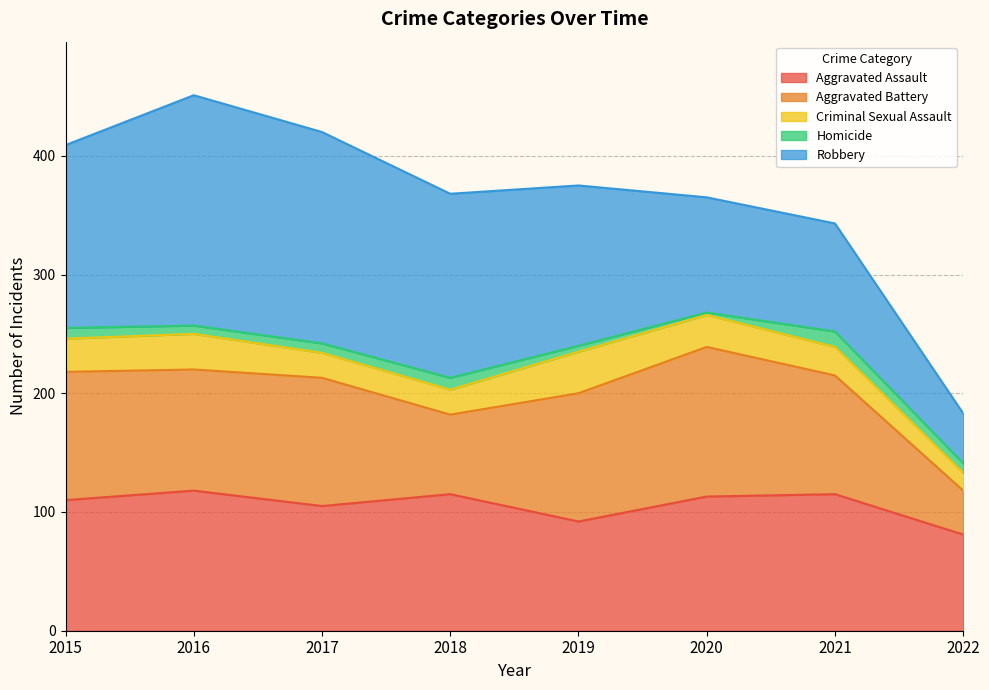

Where does the Aggravated Battery series first go above 108?

2020